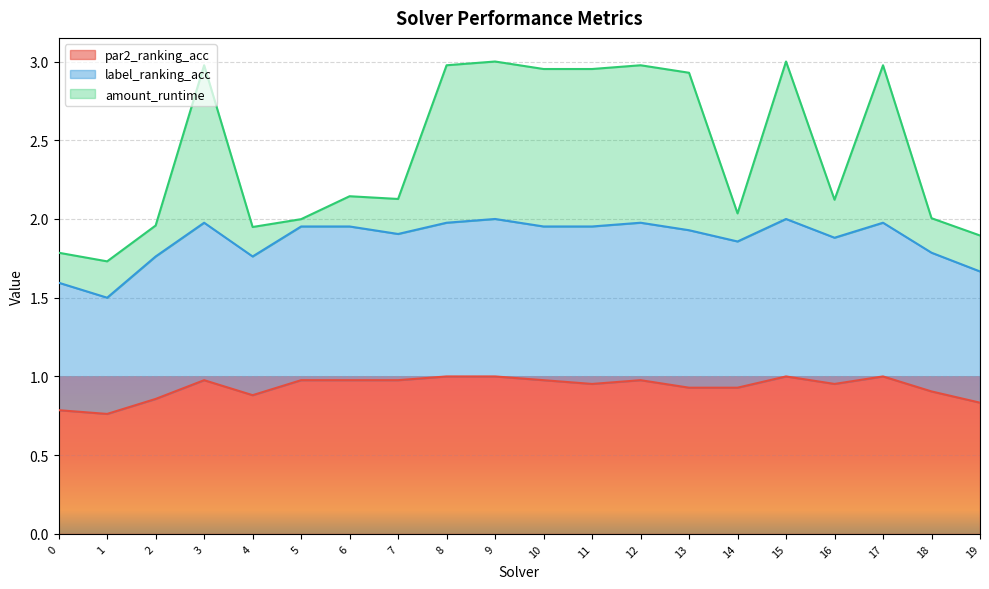

What is the total value across all series at 13?

2.9